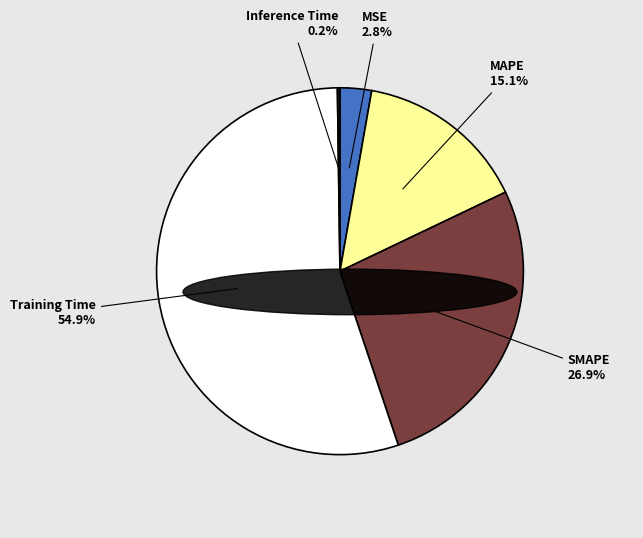

Does any single category account for the majority?

Yes